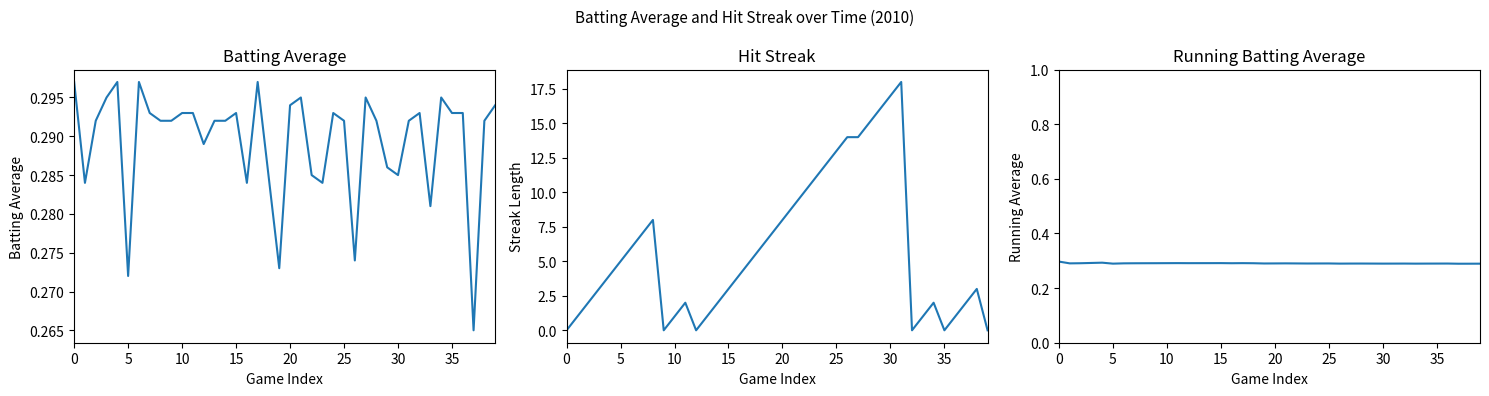

What is the minimum value for Batting Average1?

0.3